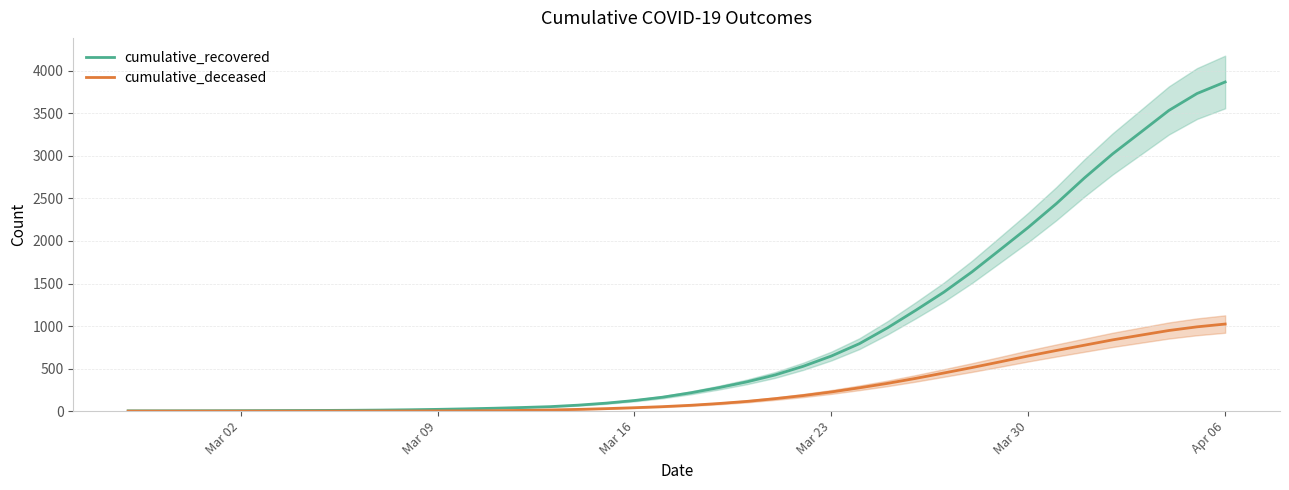

How many values in the cumulative_deceased series are below 68?

20